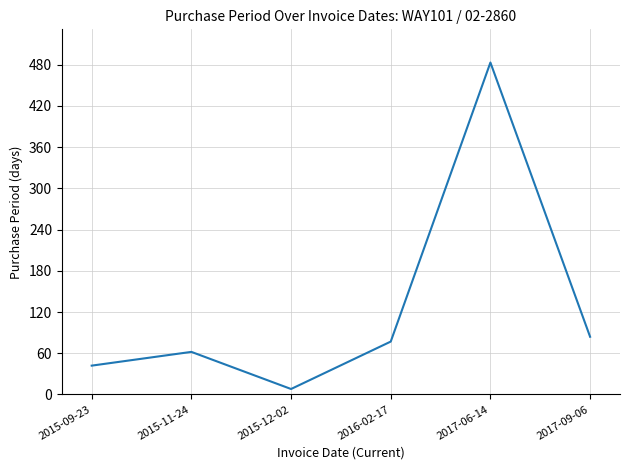

What position from the left is 2016-02-17?

4